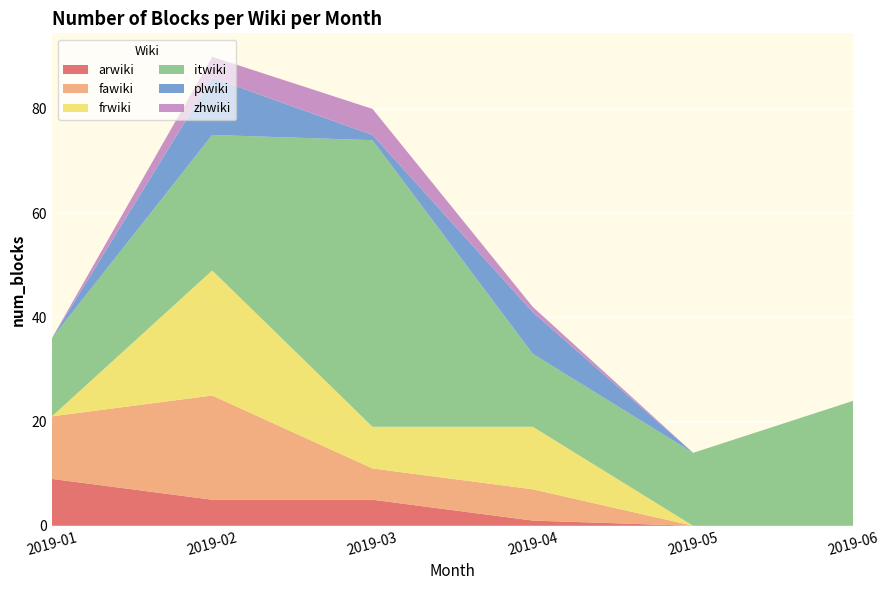

Reading right to left, extract all data points from this chart.

arwiki: 0	0	1	5	5	9
fawiki: 0	0	6	6	20	12
frwiki: 0	0	12	8	24	0
itwiki: 24	14	14	55	26	15
plwiki: 0	0	8	1	11	0
zhwiki: 0	0	1	5	4	0